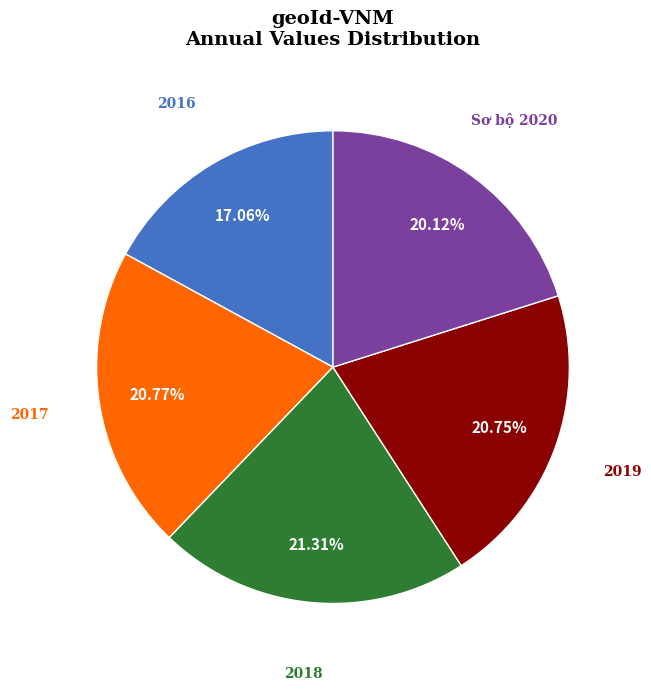

What percentage is the 2018 slice, to the nearest percent?

21%